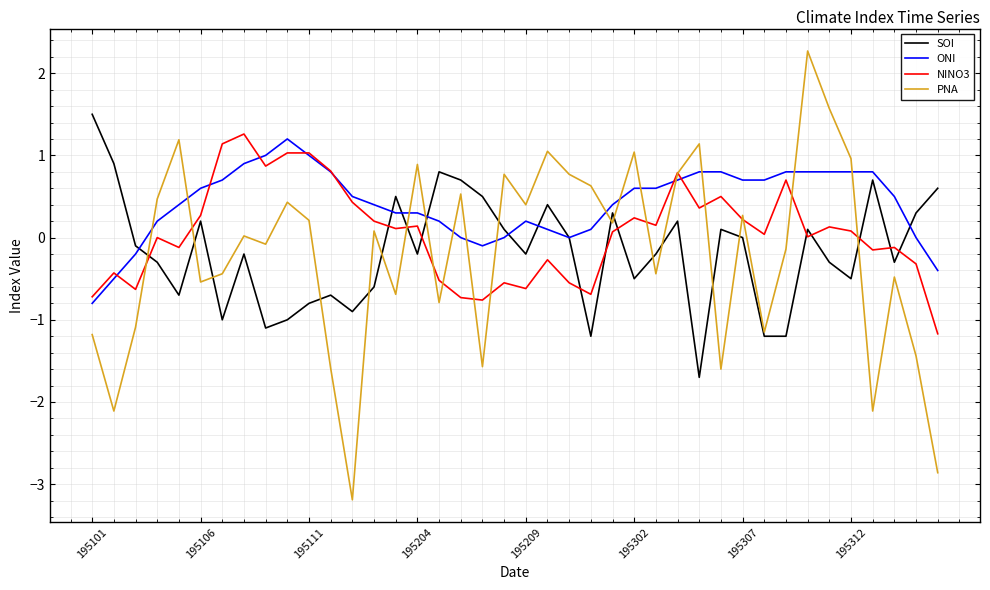

Which series has the largest range (max minus min)?

PNA